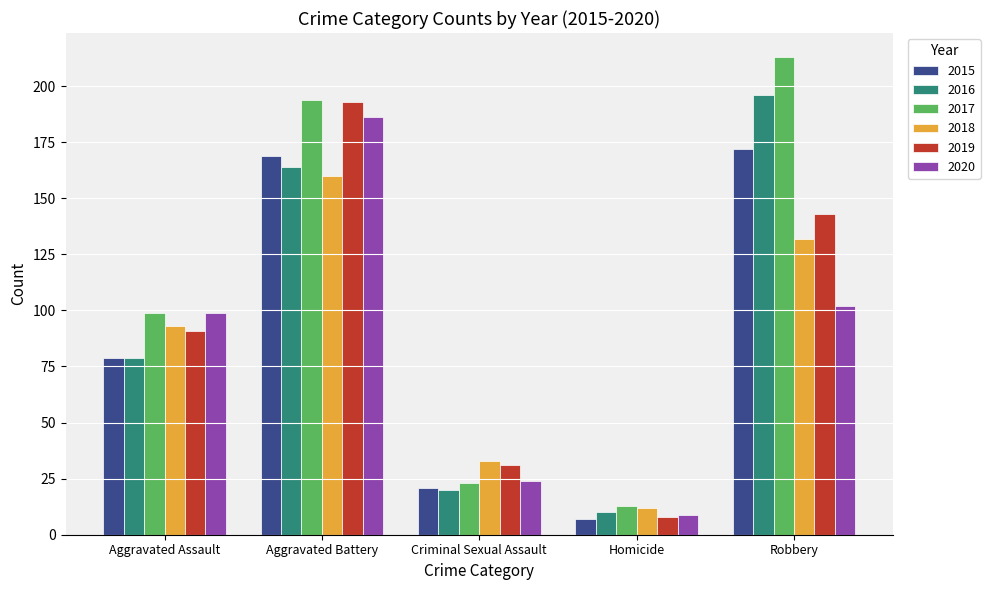

At how many categories does at least one series exceed 138?

2